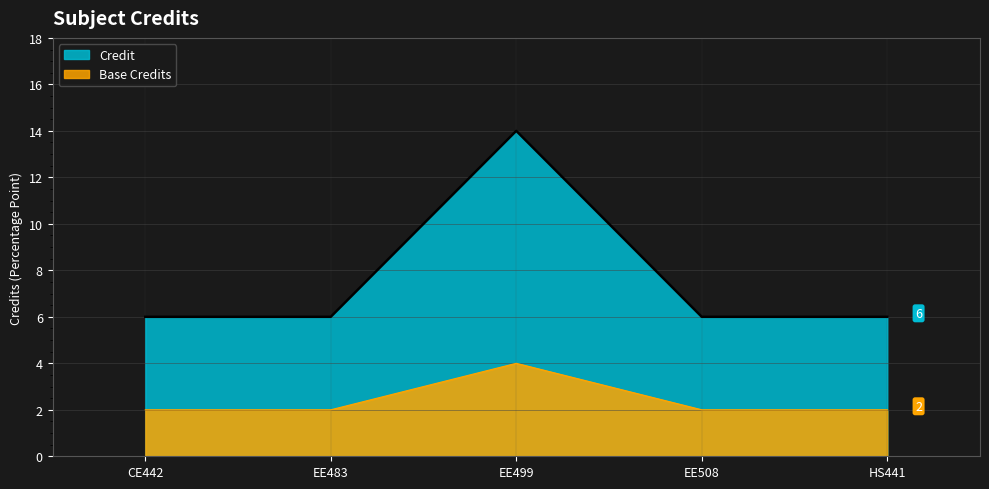

How many lines are shown in the chart?

2